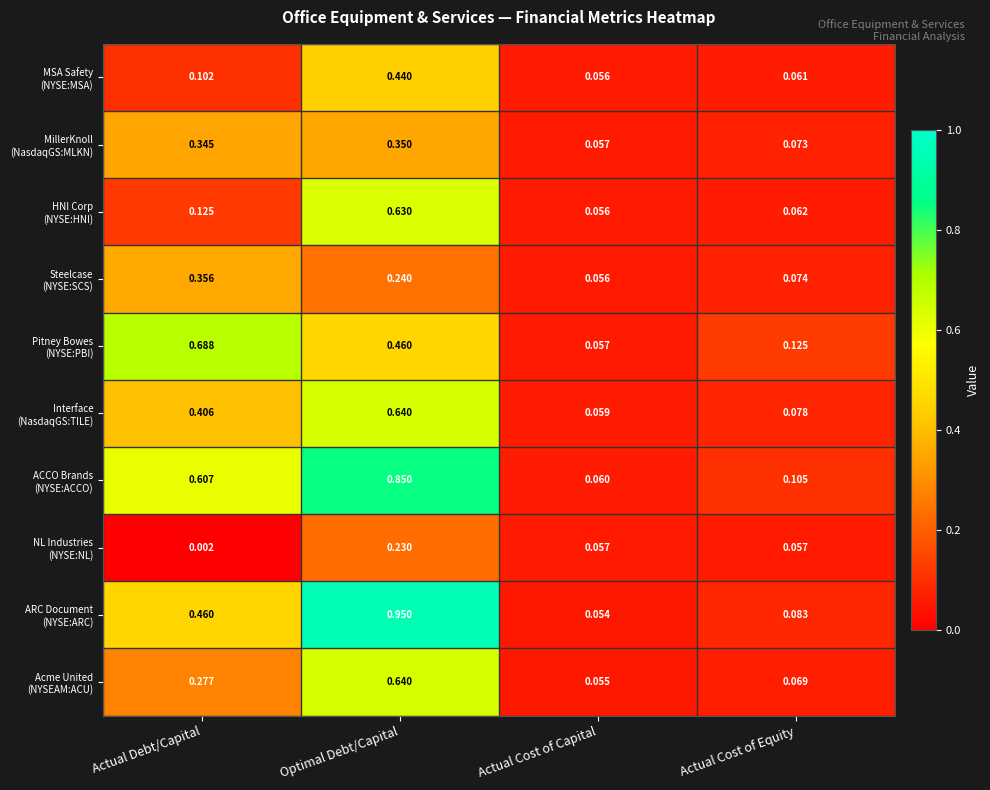

At which category is the sum across all series the highest?

Optimal Debt/Capital